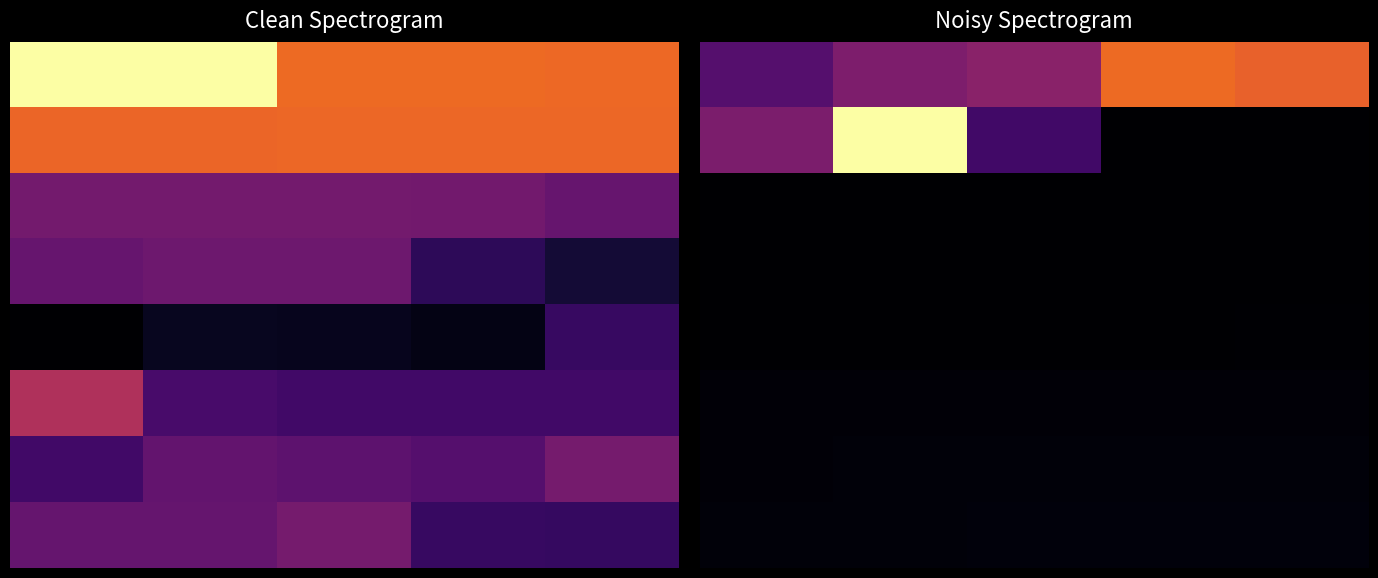

At how many categories does at least one series exceed 0?

5